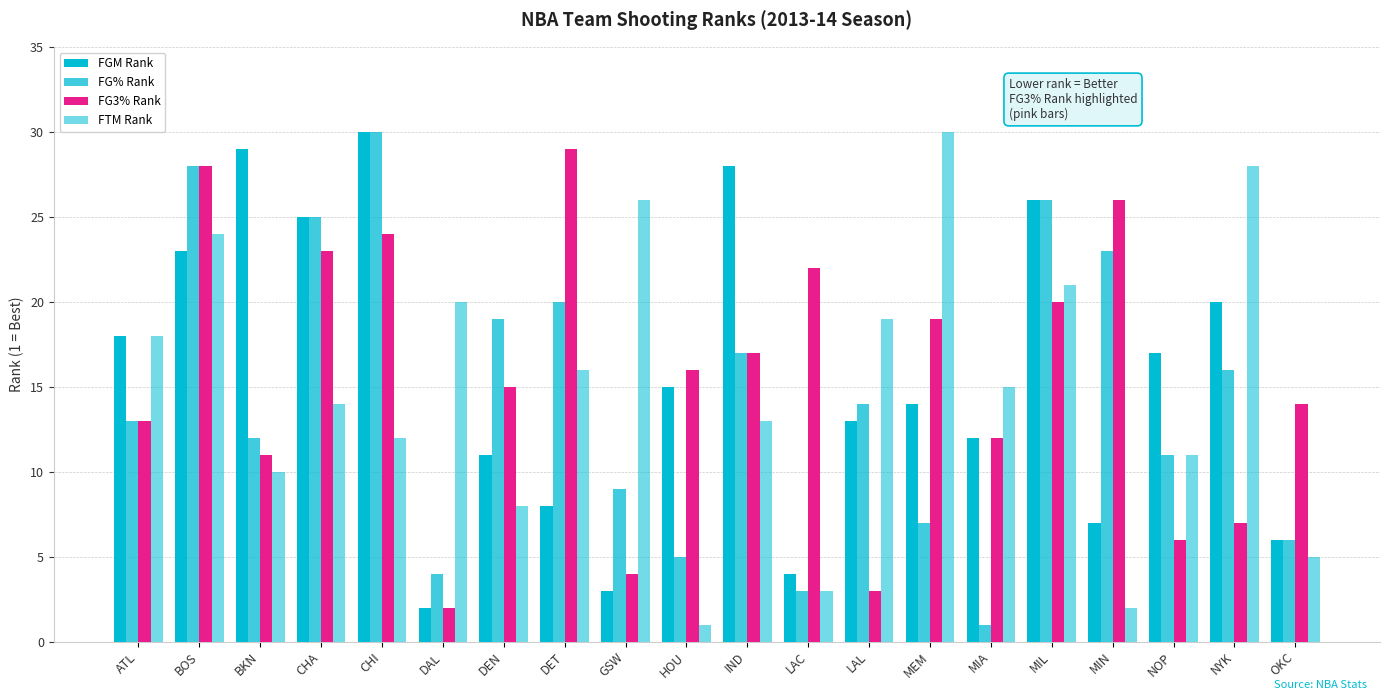

How many bars are there in total?

80